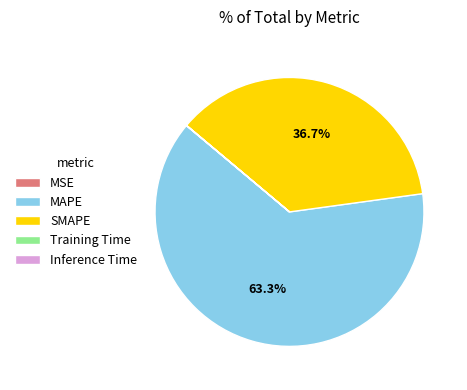

Is MAPE the majority of the pie?

Yes